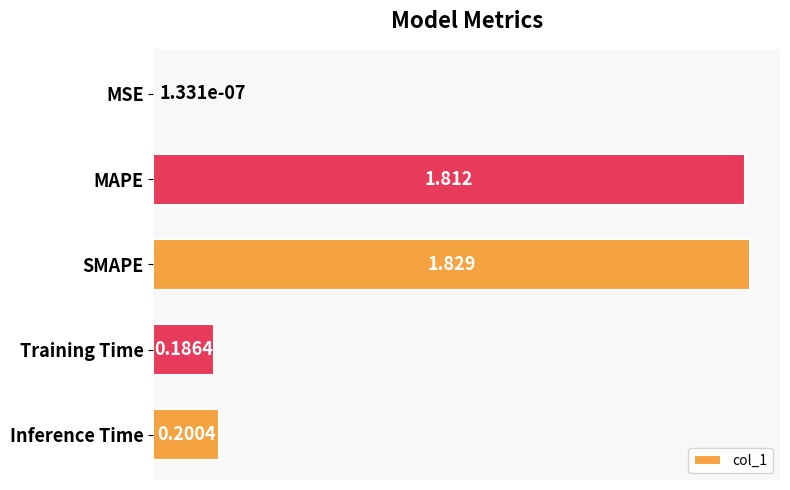

At which label is the value closest to 0?

MSE